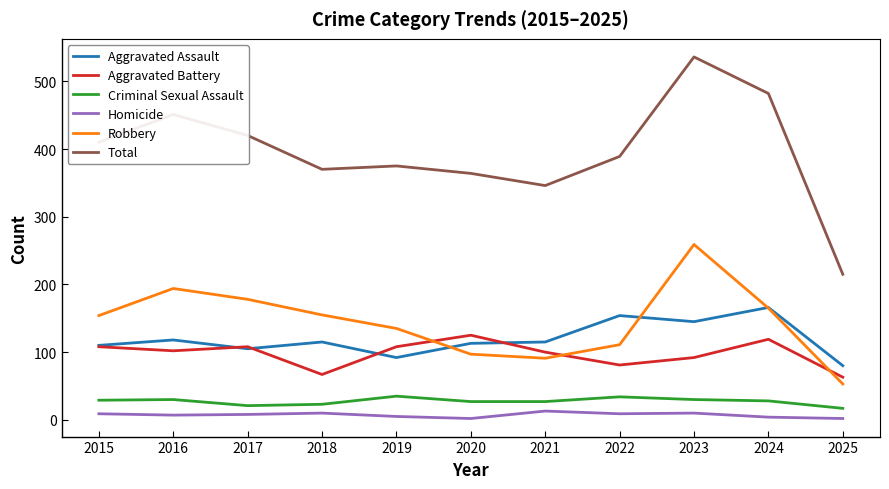

Is it true that Criminal Sexual Assault equals 30 at 2016?

True